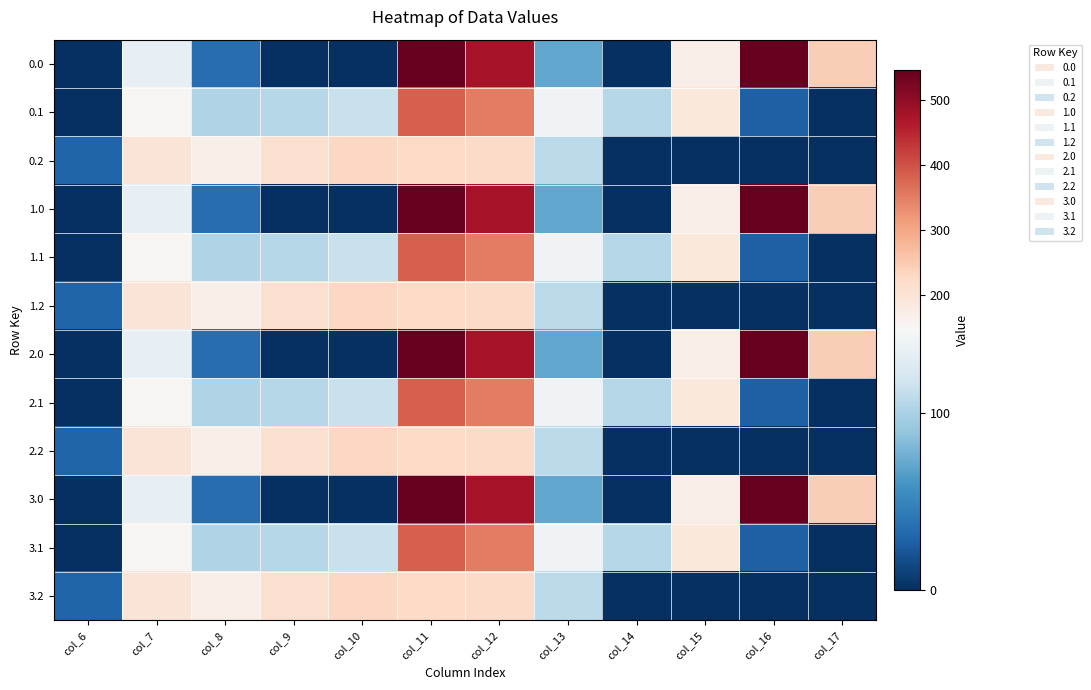

At how many categories does at least one series exceed 345?

3